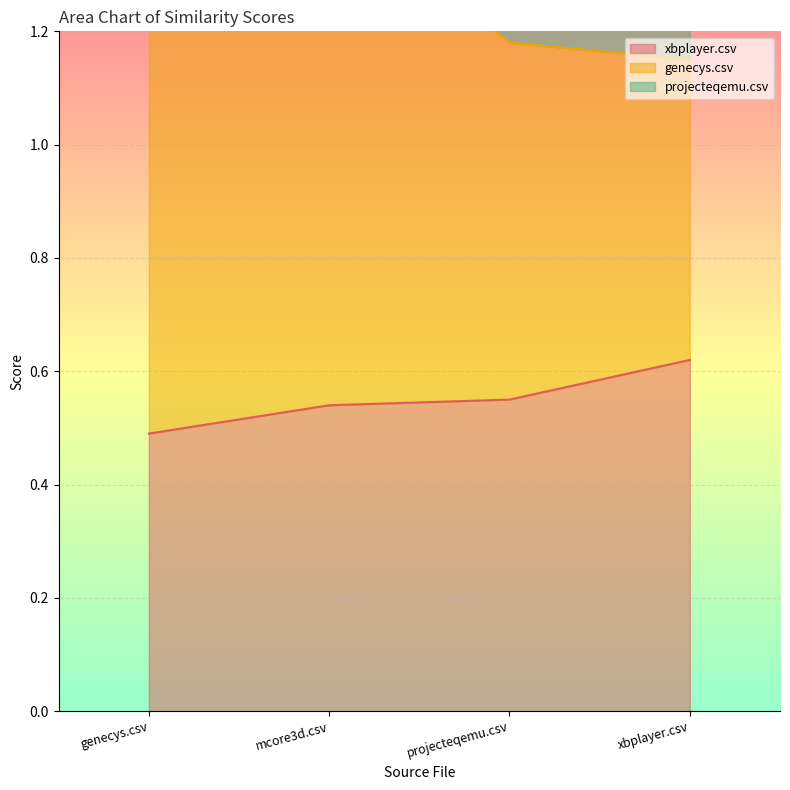

What is the label of the 2nd point from the left?

mcore3d.csv